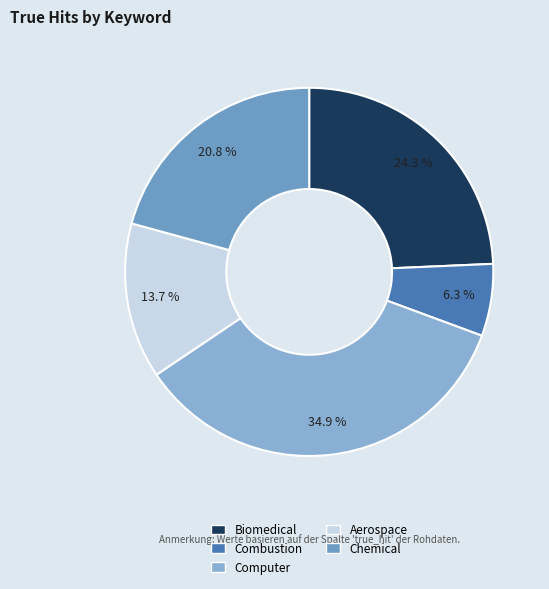

Which has a higher value, Combustion or Biomedical?

Biomedical